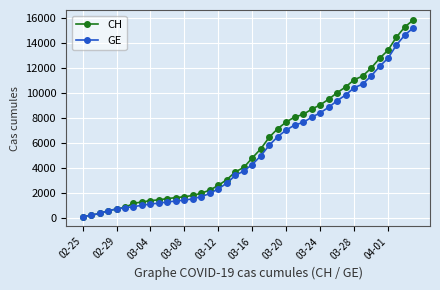

What is the maximum value for GE?

15208